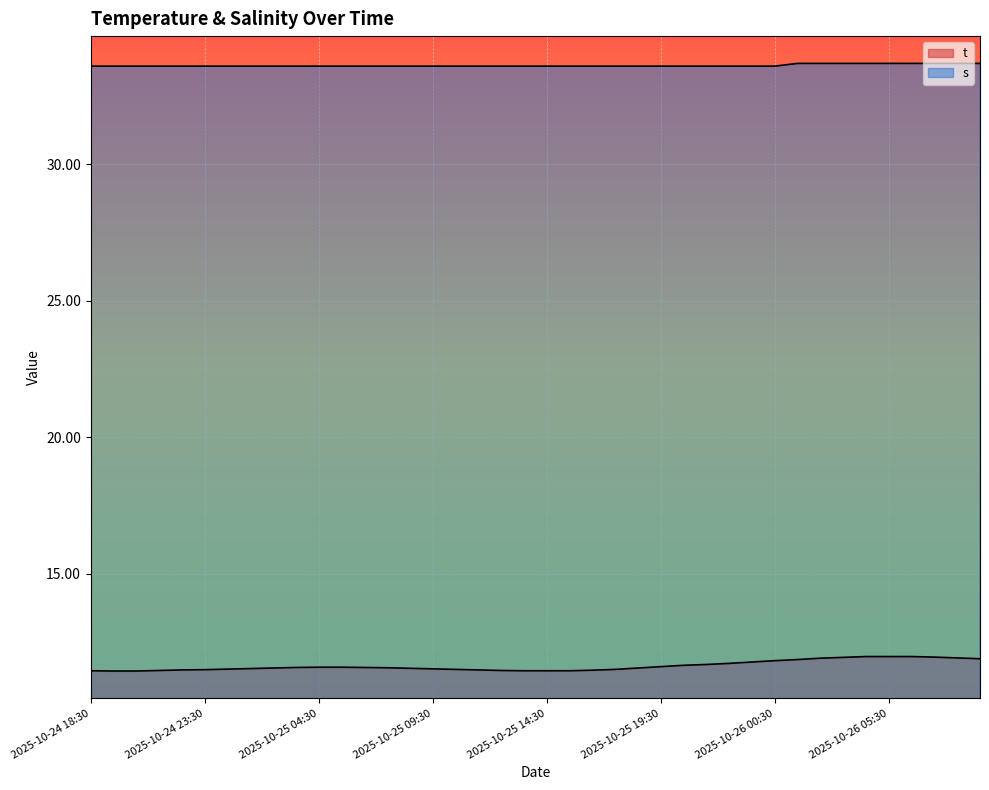

What are all the series names shown in the legend?

t, s